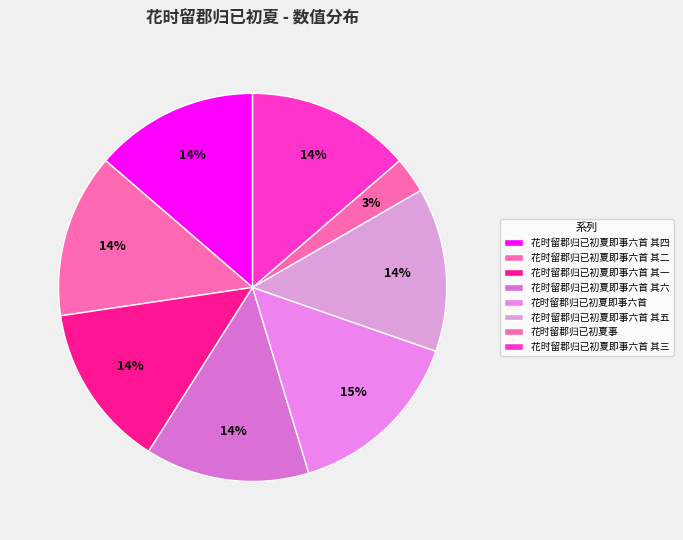

How many slices are in this pie chart?

8